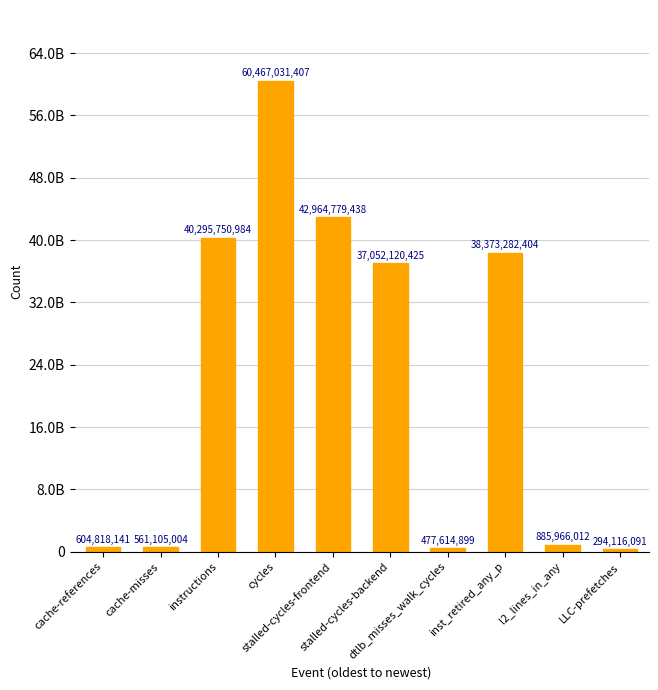

The value at stalled-cycles-frontend is 42964779438. True or false?

True